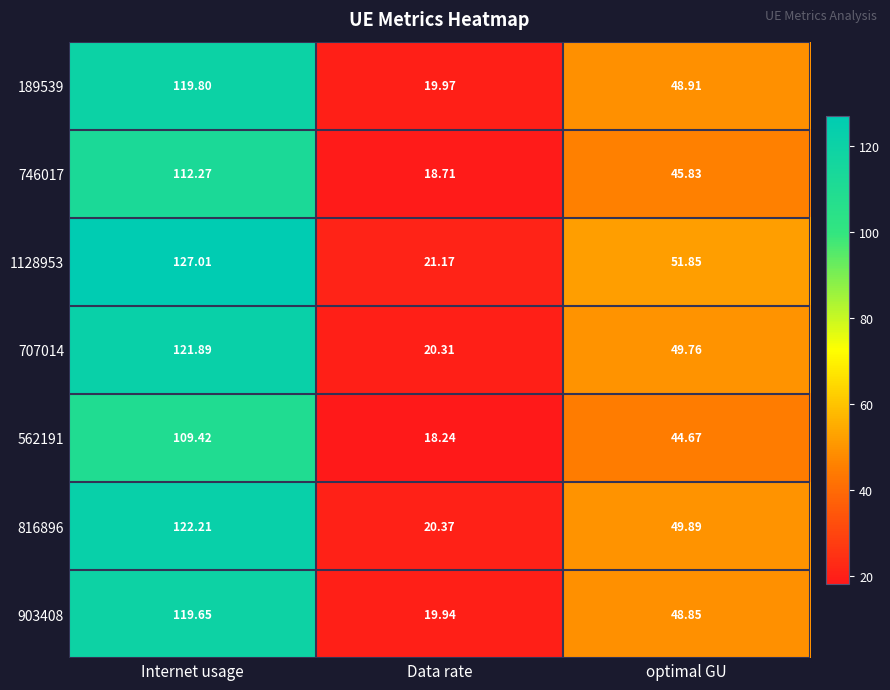

List the series in order of their peak value, highest first.

1128953, 816896, 707014, 189539, 903408, 746017, 562191